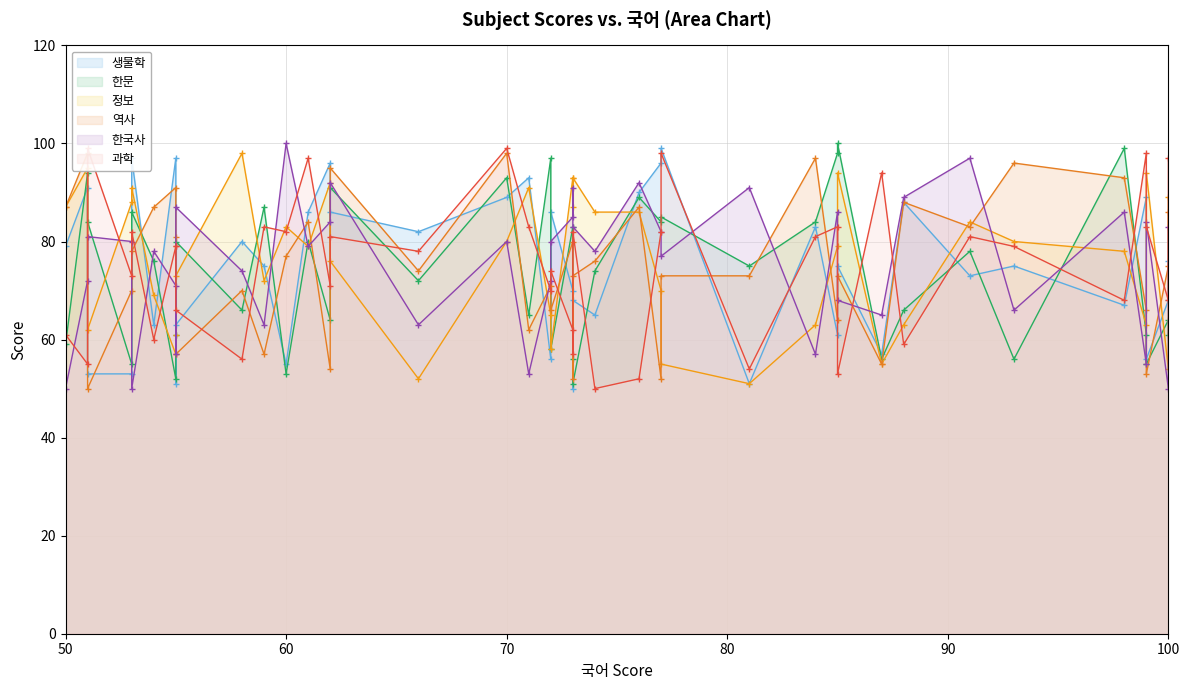

How many lines are shown in the chart?

6